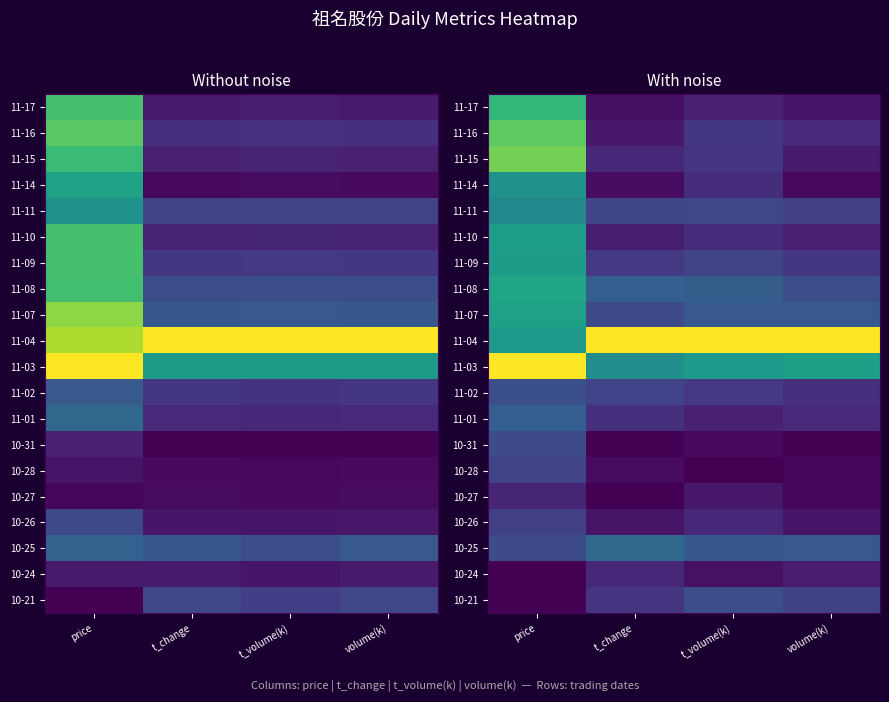

Which has a higher value, price or volume(k)?

price